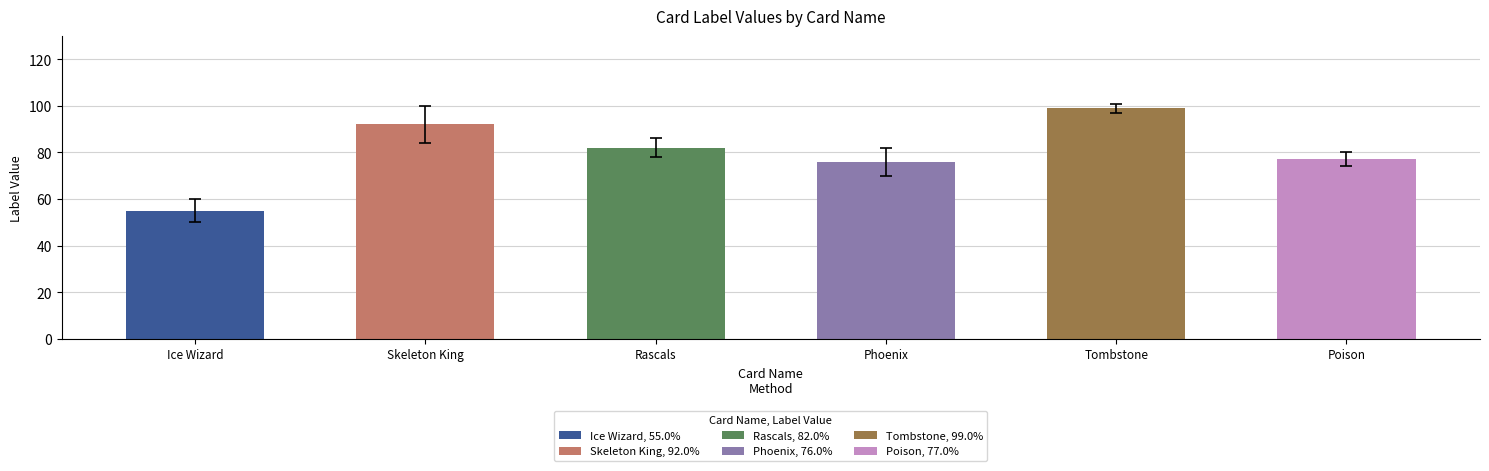

What is the greatest value displayed?

99